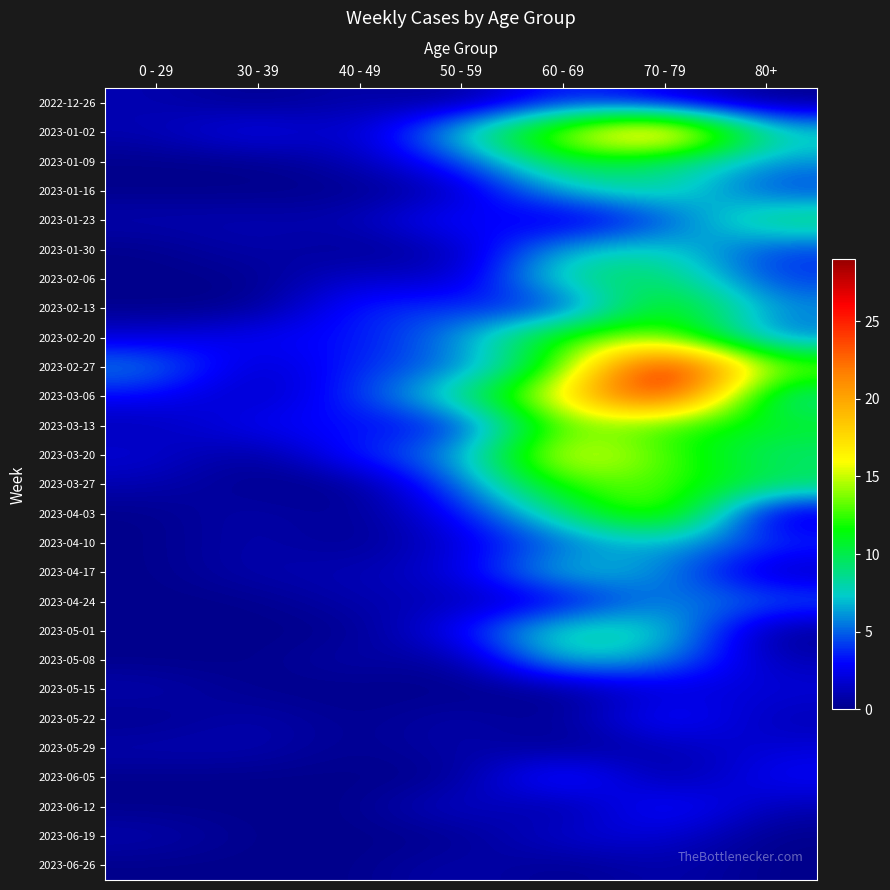

How many data points does each series have?

7